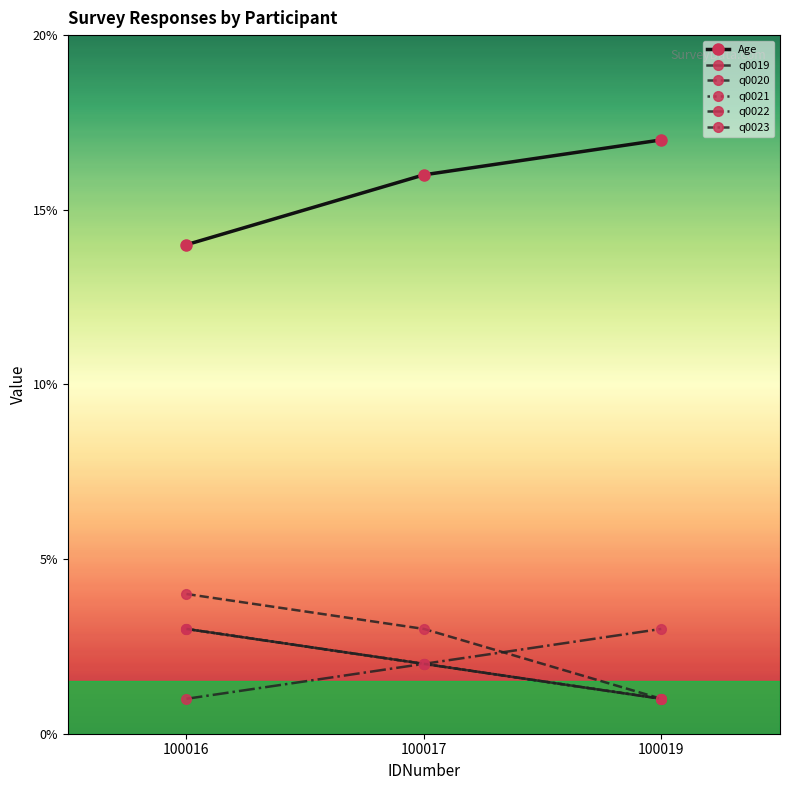

What is the difference between the second highest and minimum values in the q0022 series?

1